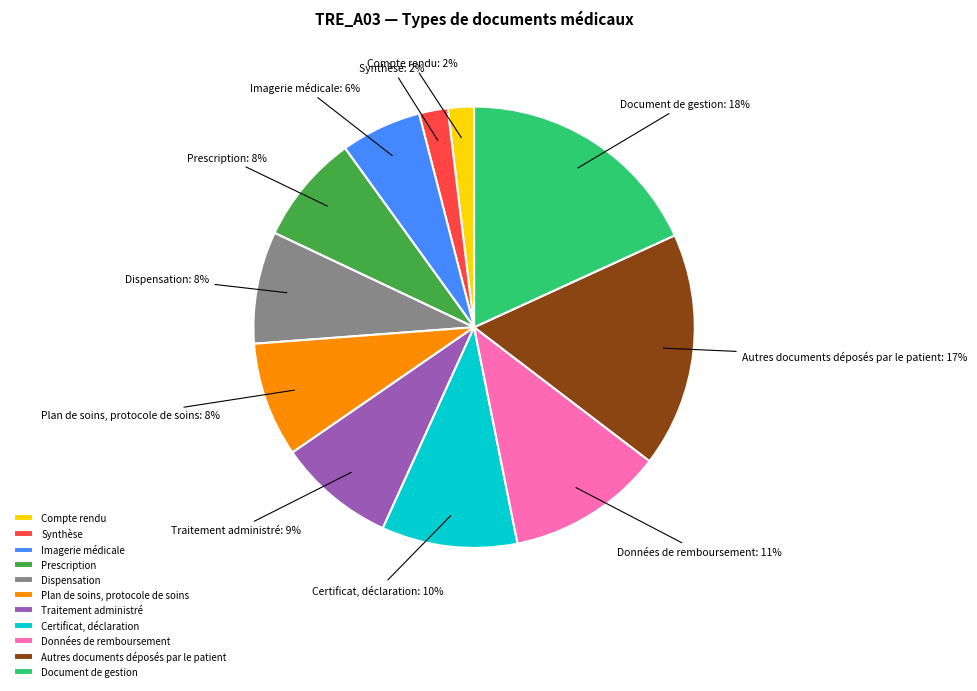

Is the sum of Certificat, déclaration and Compte rendu greater than half?

No